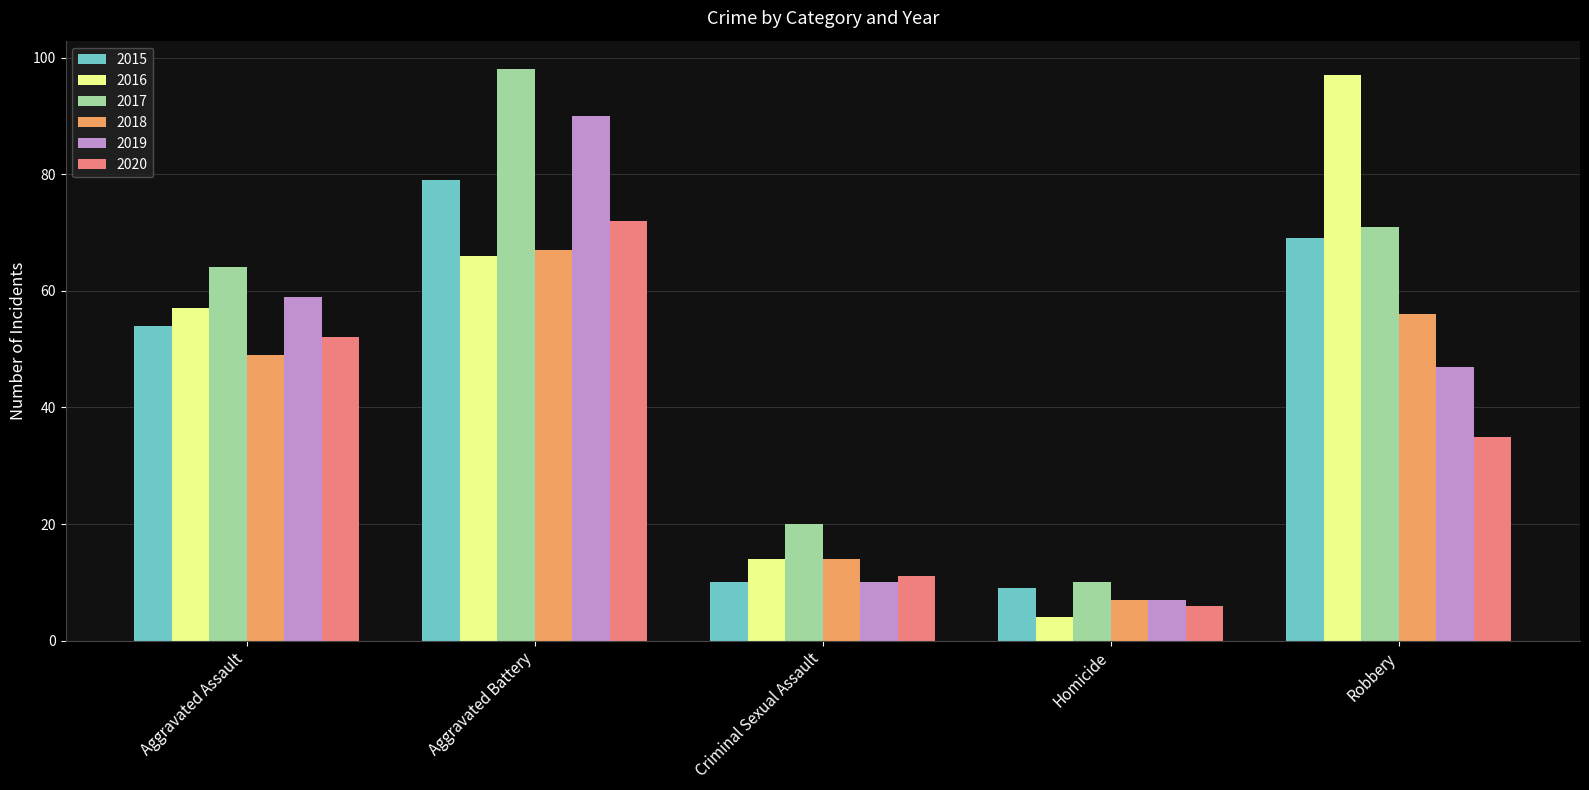

Reading left to right, extract all data points from this chart.

2015: Aggravated Assault=54	Aggravated Battery=79	Criminal Sexual Assault=10	Homicide=9	Robbery=69
2016: Aggravated Assault=57	Aggravated Battery=66	Criminal Sexual Assault=14	Homicide=4	Robbery=97
2017: Aggravated Assault=64	Aggravated Battery=98	Criminal Sexual Assault=20	Homicide=10	Robbery=71
2018: Aggravated Assault=49	Aggravated Battery=67	Criminal Sexual Assault=14	Homicide=7	Robbery=56
2019: Aggravated Assault=59	Aggravated Battery=90	Criminal Sexual Assault=10	Homicide=7	Robbery=47
2020: Aggravated Assault=52	Aggravated Battery=72	Criminal Sexual Assault=11	Homicide=6	Robbery=35